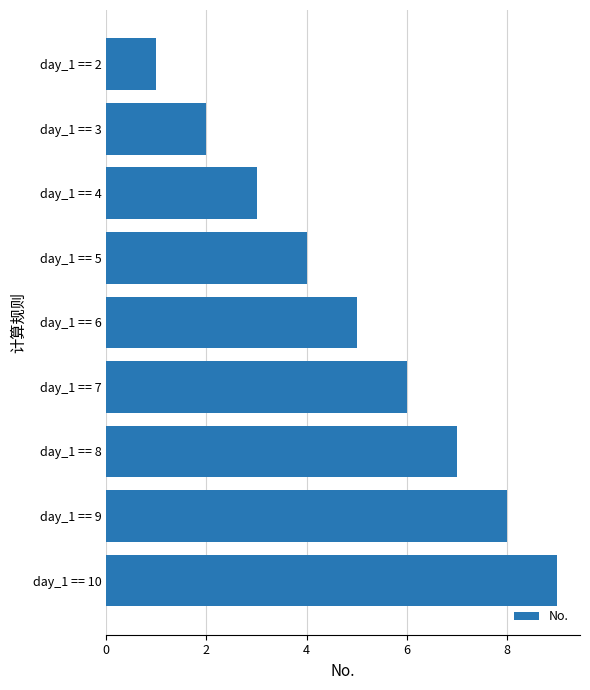

What is the greatest value displayed?

9